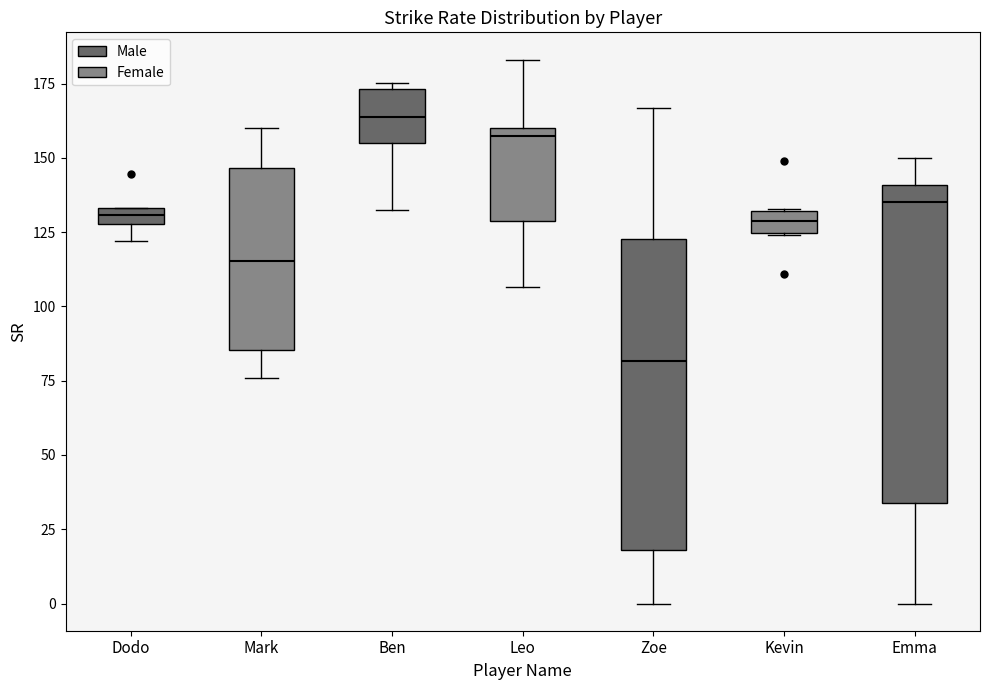

Which box has the lowest median line?

Zoe